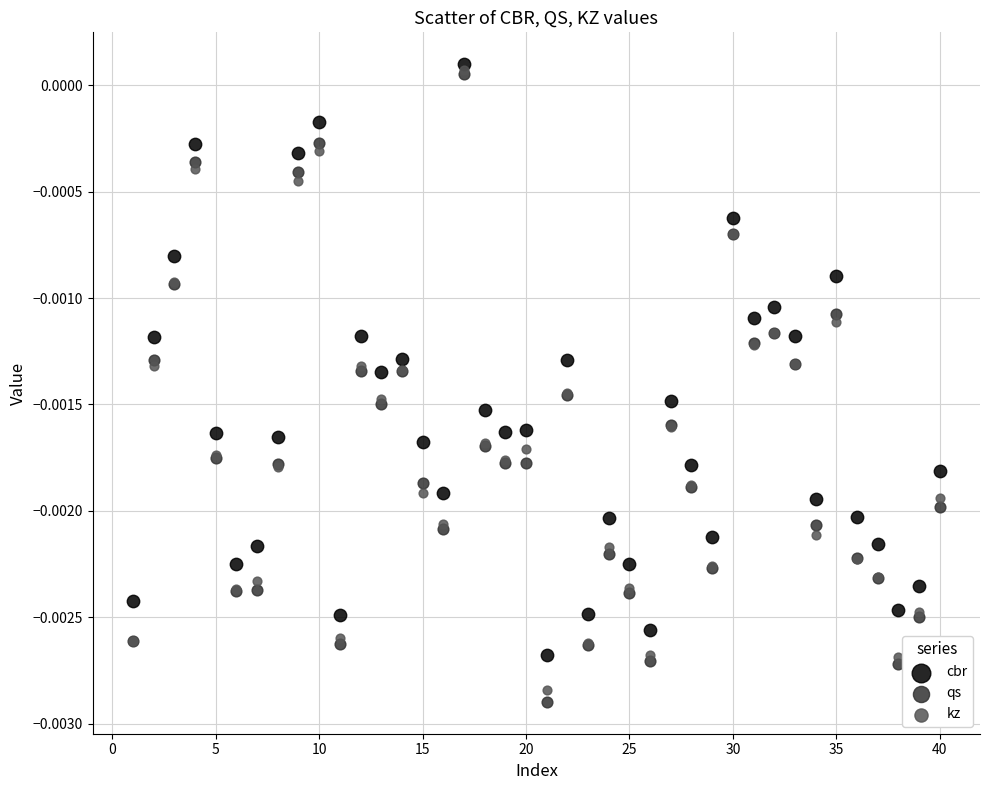

Which series contains the lowest Y value?

qs